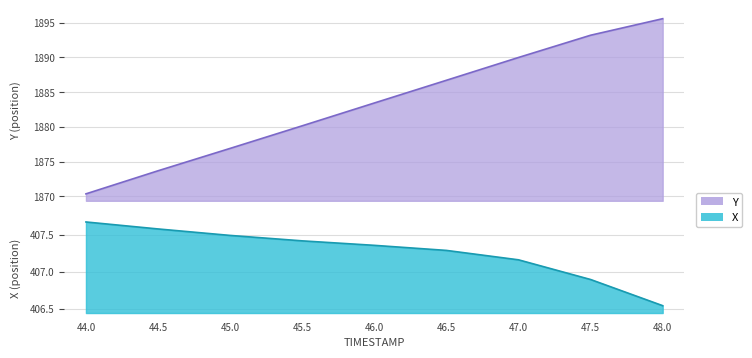

Is it true that Y equals 1016.2 at 47.0?

False